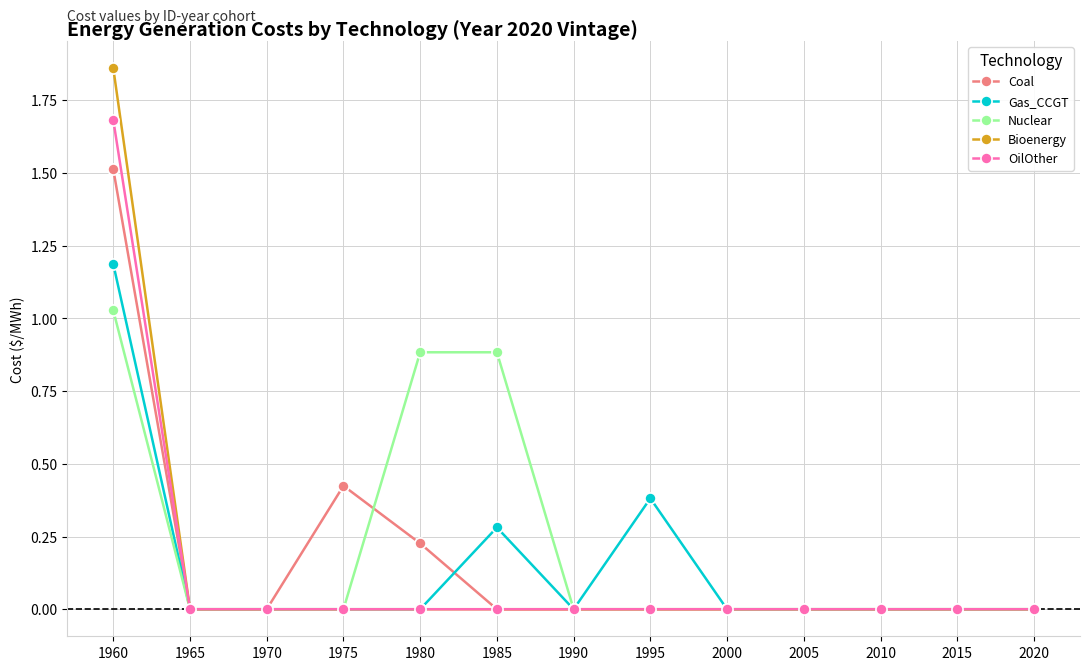

Which category has the highest value across all series?

1960